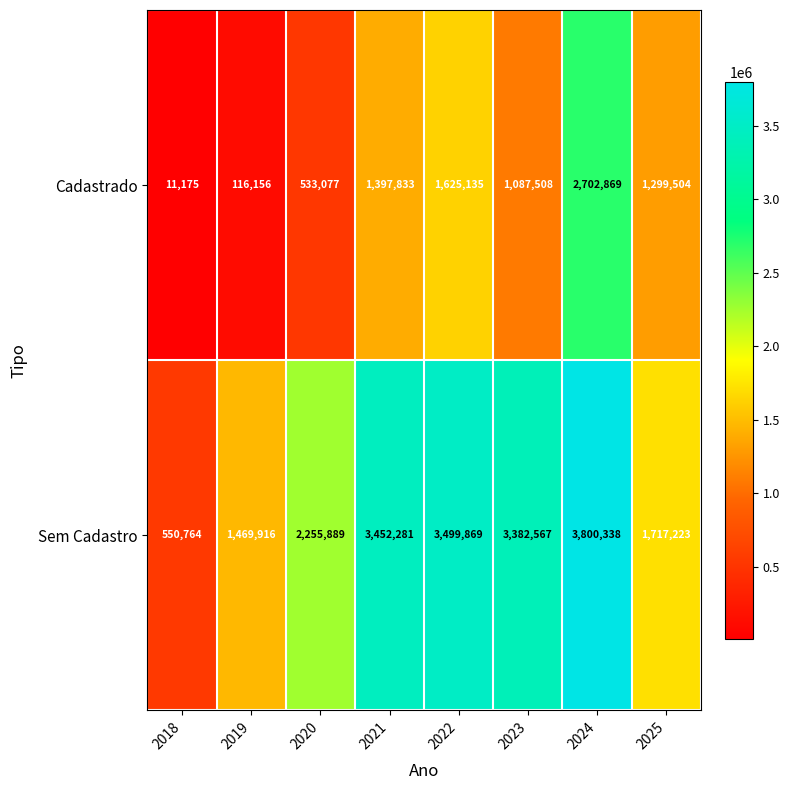

What is the sum of all Sem Cadastro values?

20128847